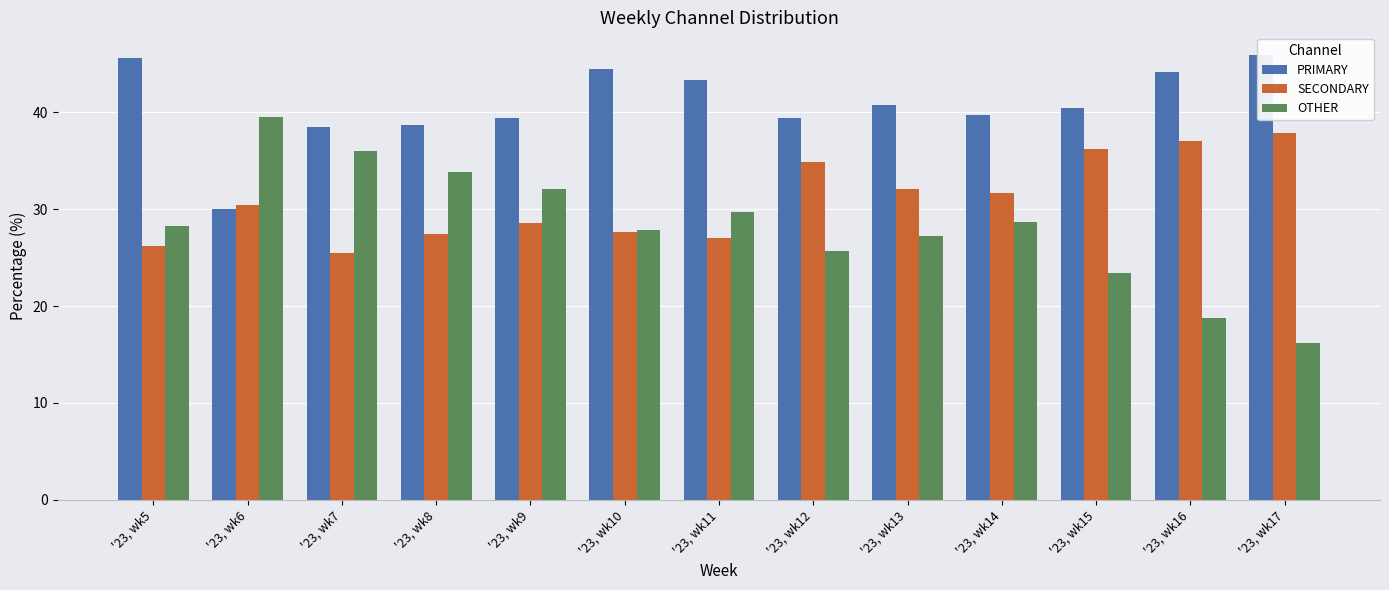

Which category has the lowest value across all series?

'23, wk17